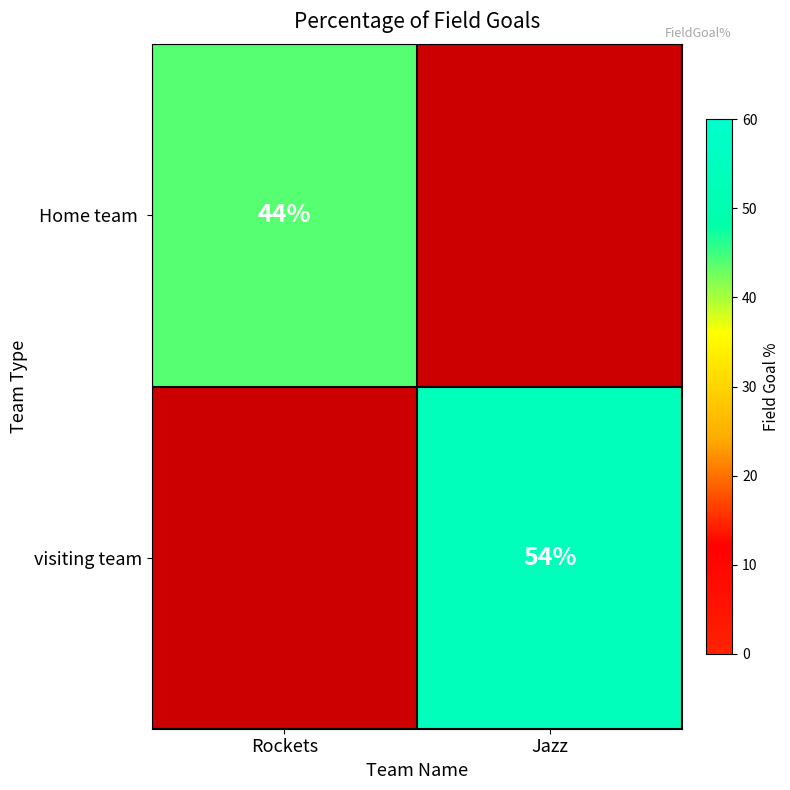

Is it true that visiting team equals 72 at Jazz?

False